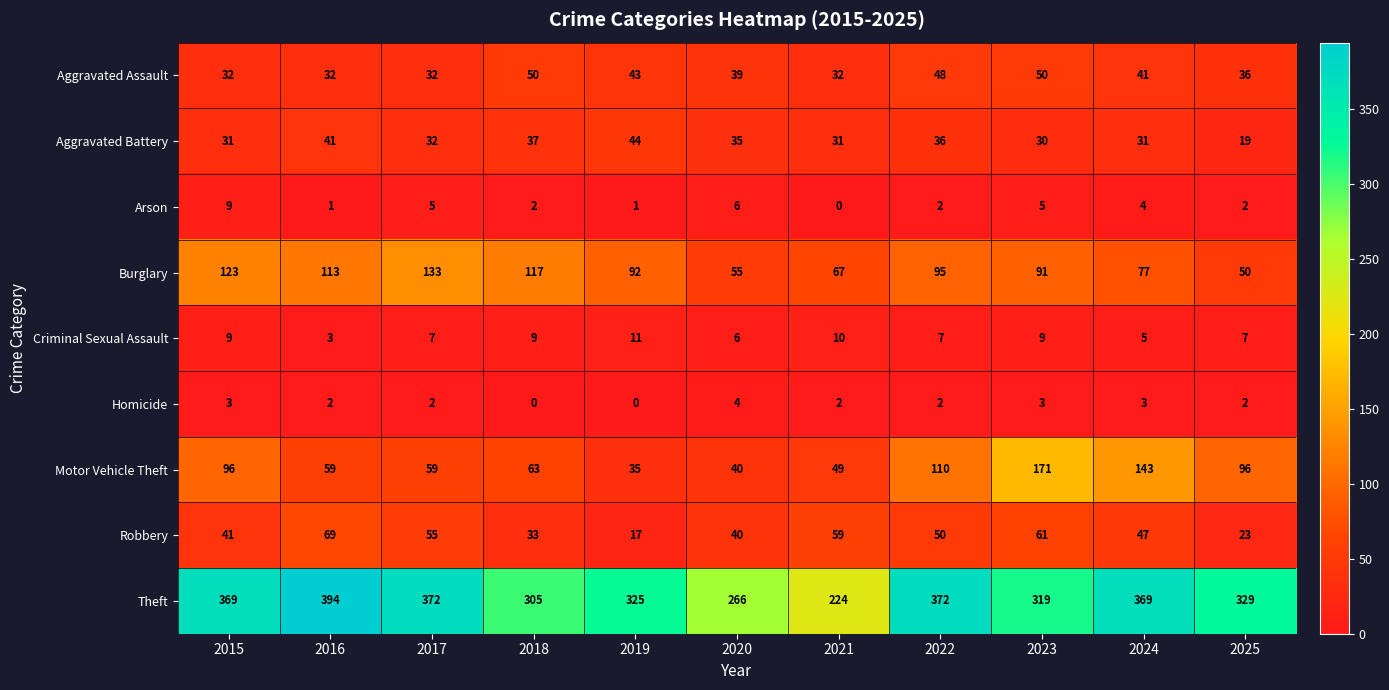

Rank the series at 2023 from highest to lowest value.

Theft, Motor Vehicle Theft, Burglary, Robbery, Aggravated Assault, Aggravated Battery, Criminal Sexual Assault, Arson, Homicide